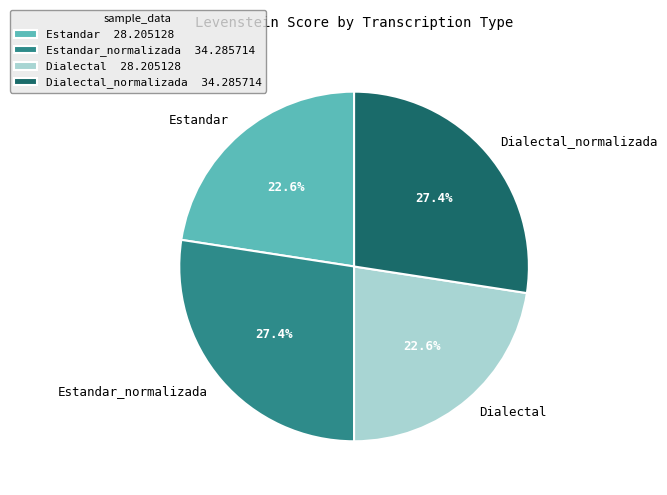

The Dialectal slice represents 23% of the pie. True or false?

True